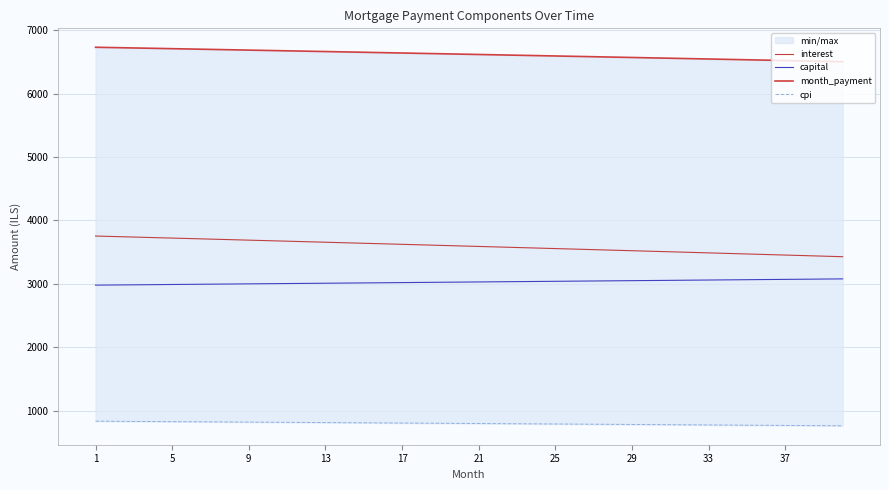

What is the maximum value shown in the chart?

6731.8